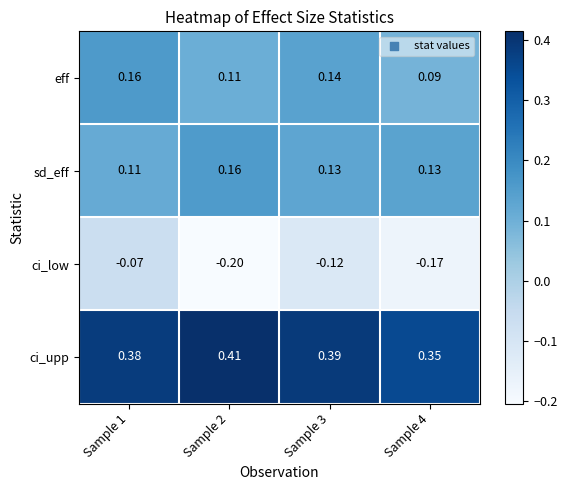

Which series has the widest spread of values?

ci_low